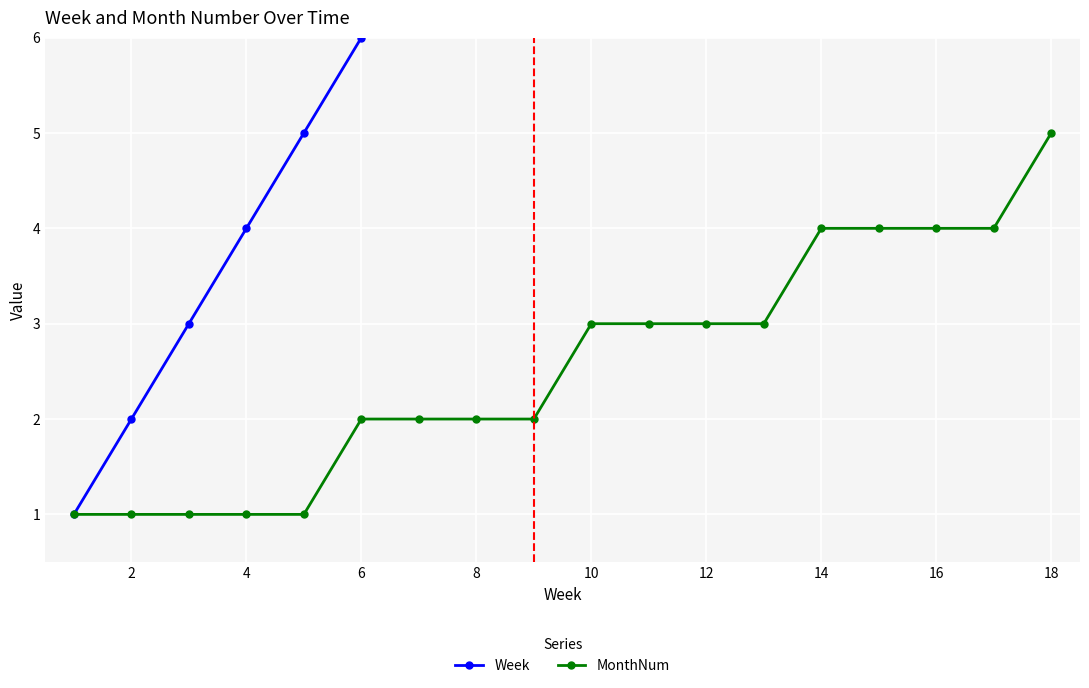

How many data points in MonthNum are less than 3?

9